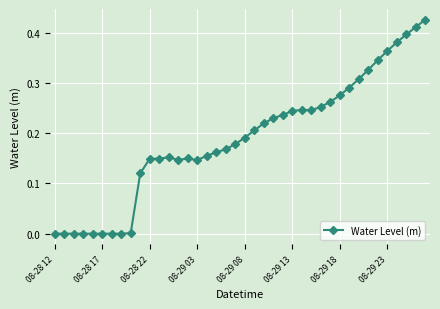

True or false: the data has more than 2 interior local peaks.

True